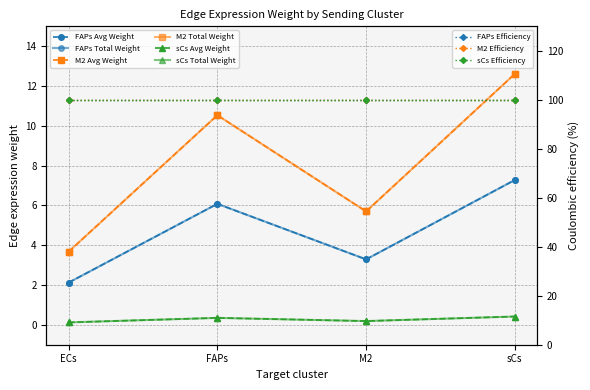

What is the maximum value for sCs Edge total expr weight?

0.4